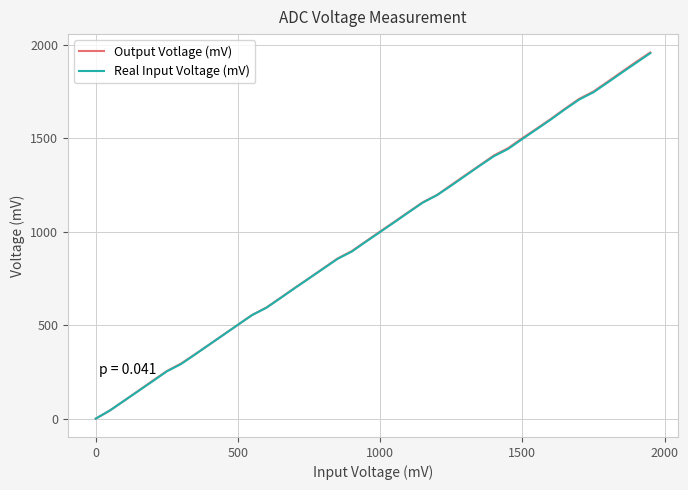

Which series has the largest range (max minus min)?

Output Votlage (mV)